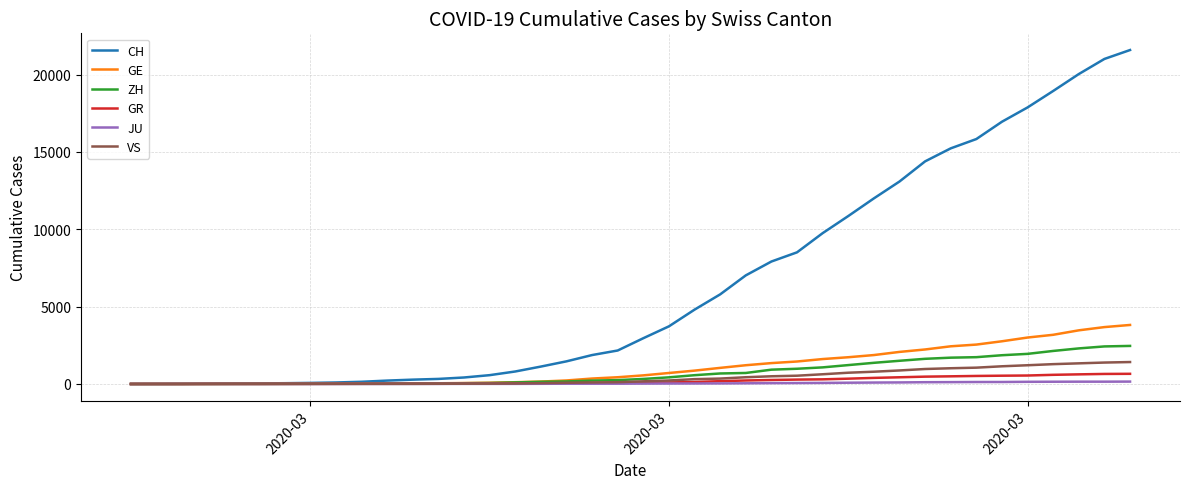

What is the maximum value shown in the chart?

21593